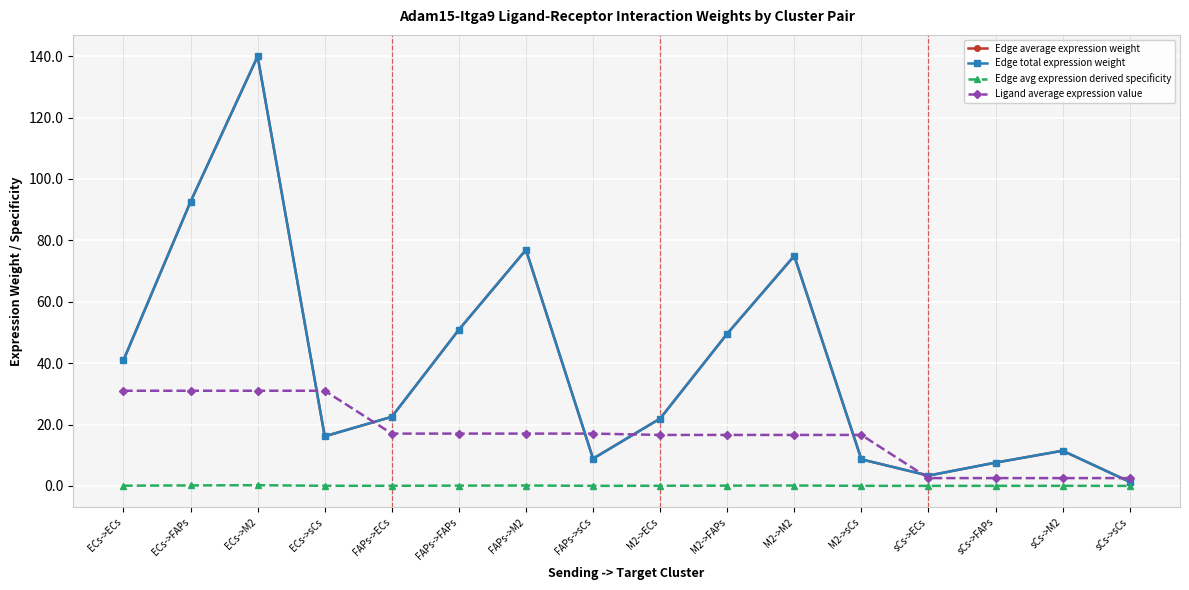

At which category does Edge avg expression derived specificity reach its first local valley?

ECs->sCs